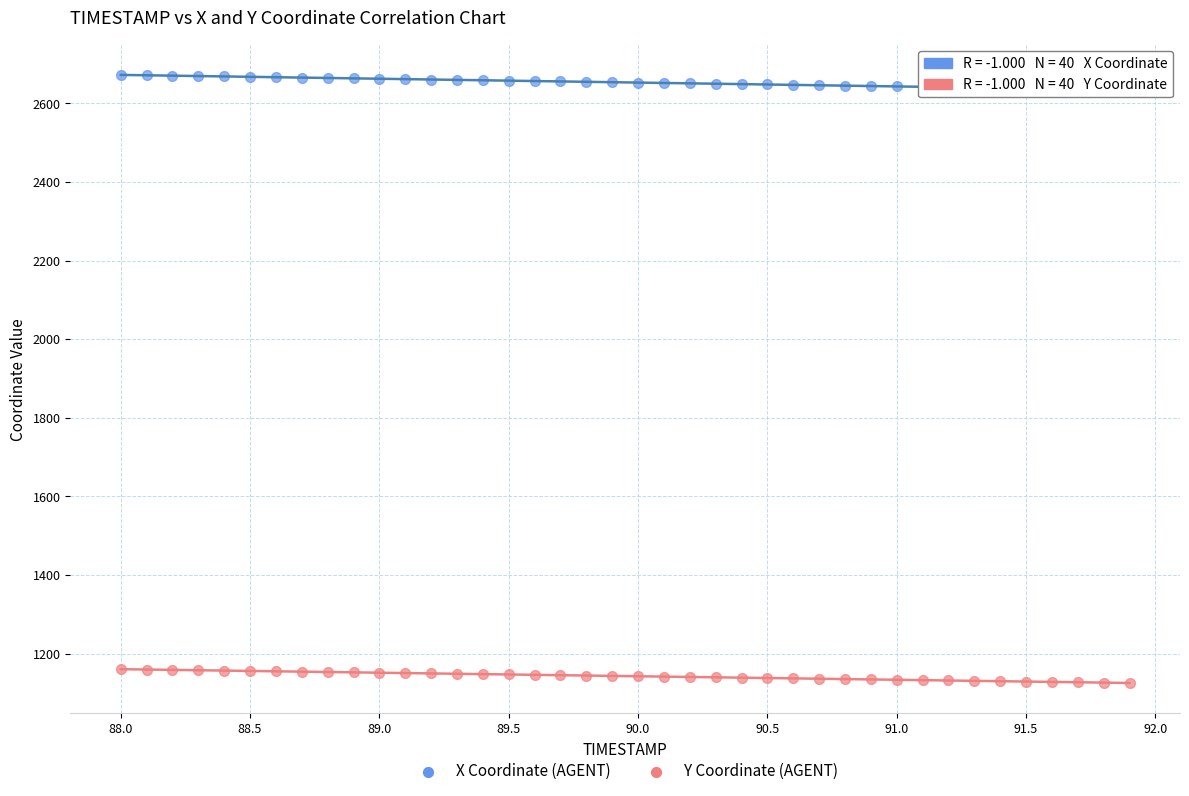

Which series contains the highest Y value?

X Coordinate (AGENT)